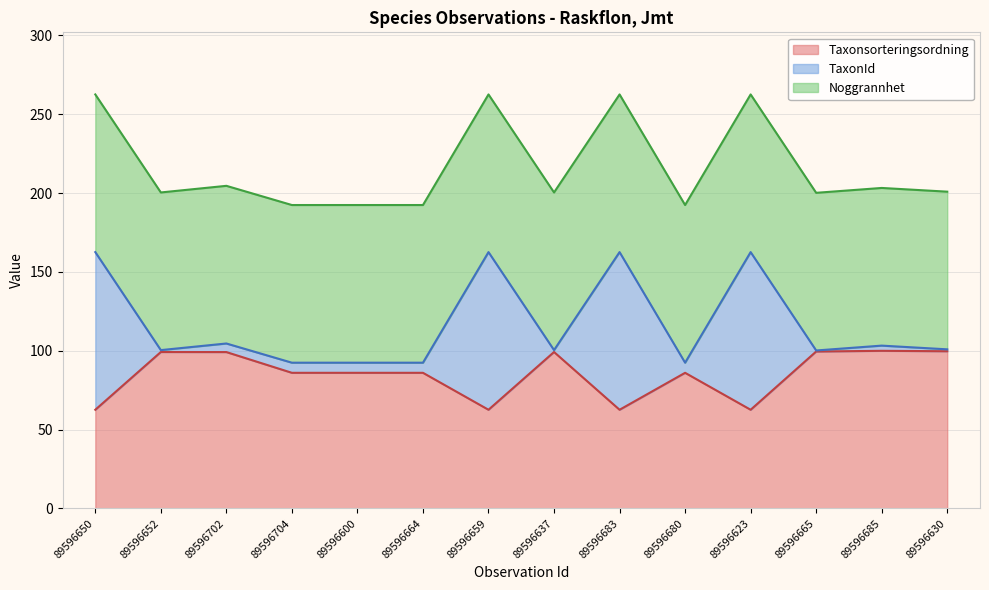

The Taxonsorteringsordning series shows 99.2 at 89596637. True or false?

True